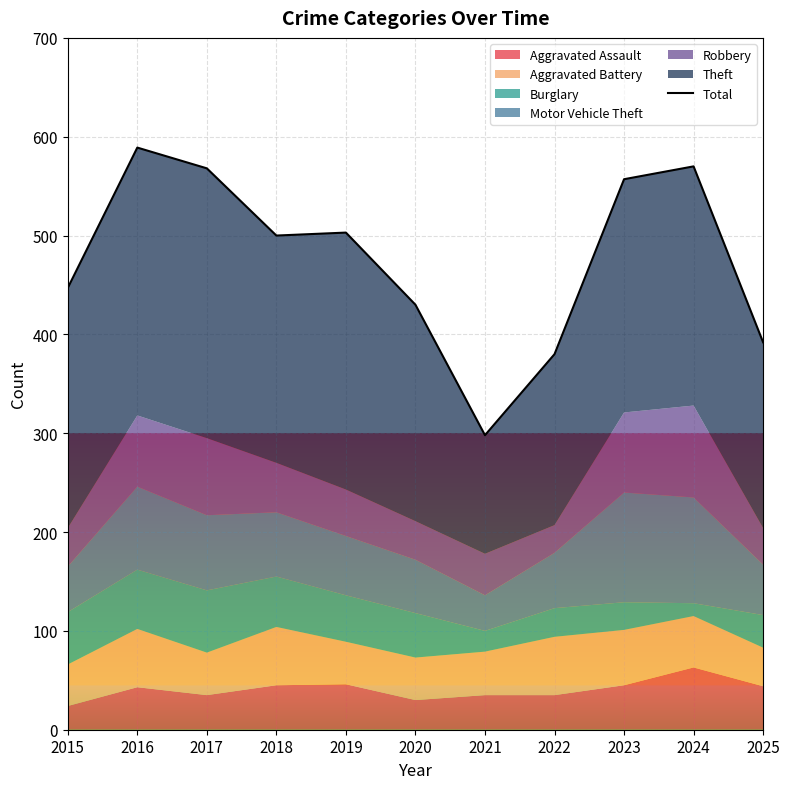

Which label corresponds to the smallest value in the chart?

2021